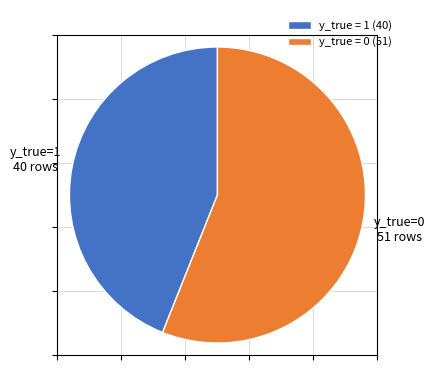

The y_true = 0 slice represents 56% of the pie. True or false?

True